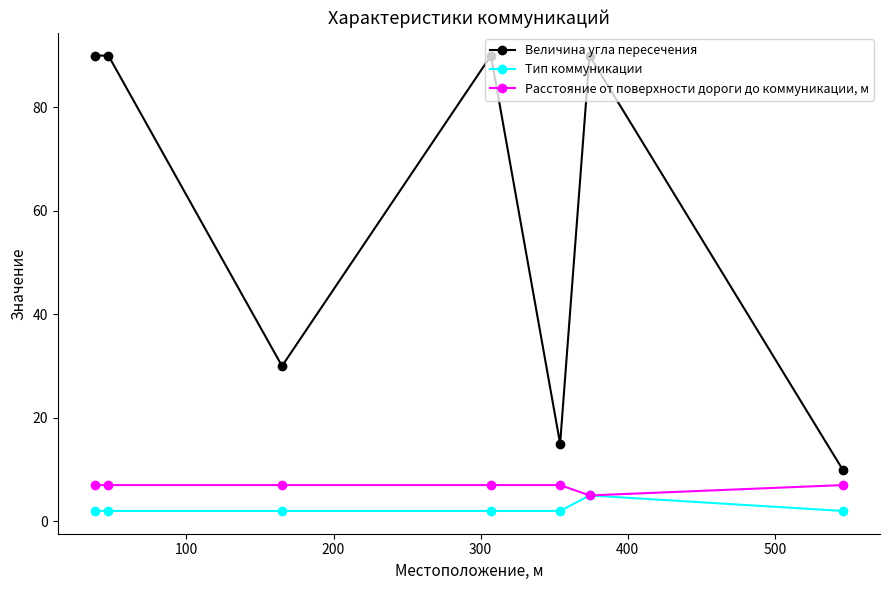

Rank the series by their maximum value, from highest to lowest.

Величина угла пересечения, Расстояние от поверхности дороги до коммуникации, м, Тип коммуникации